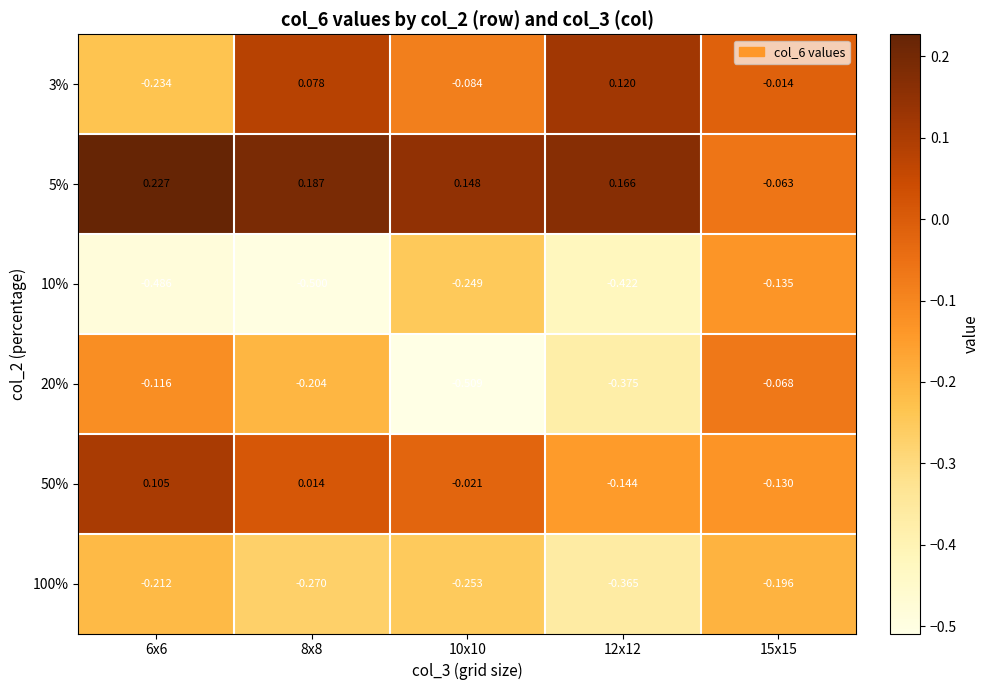

Is the value of 3% at 10x10 greater than the value of 5% at 6x6?

No